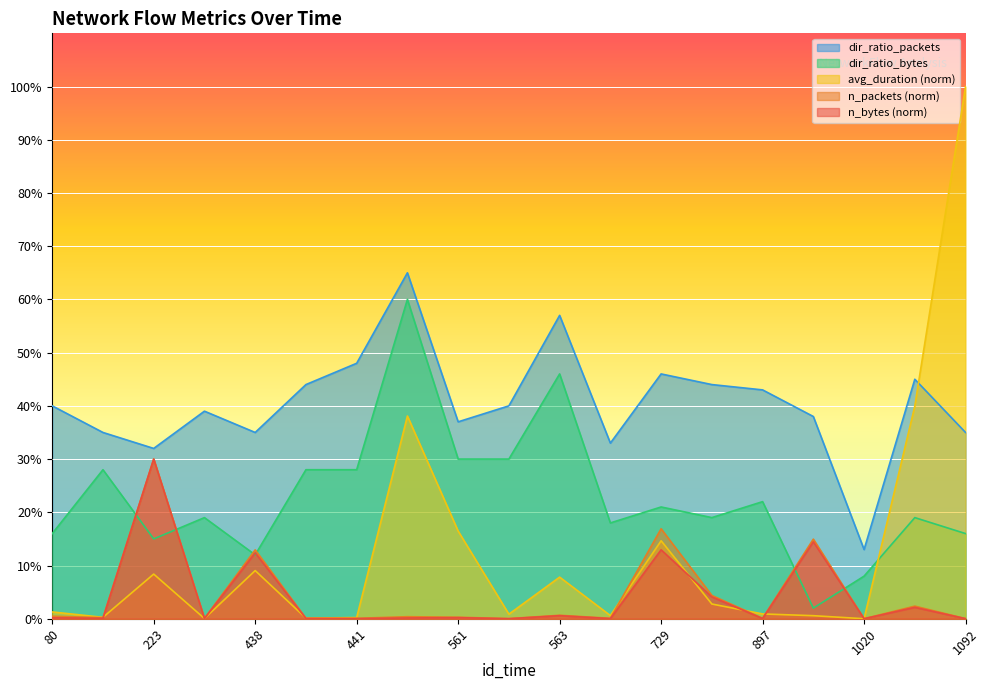

Which category has the highest value across all series?

1092